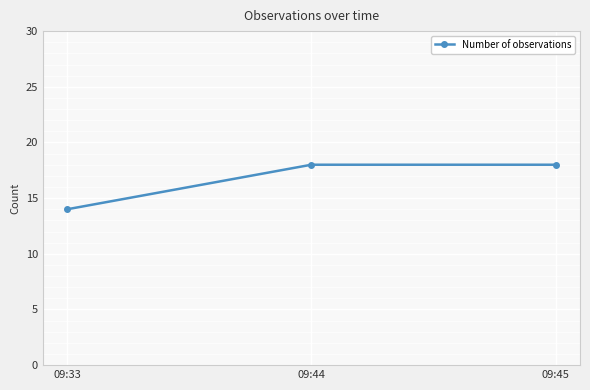

What is the minimum value shown in the chart?

14